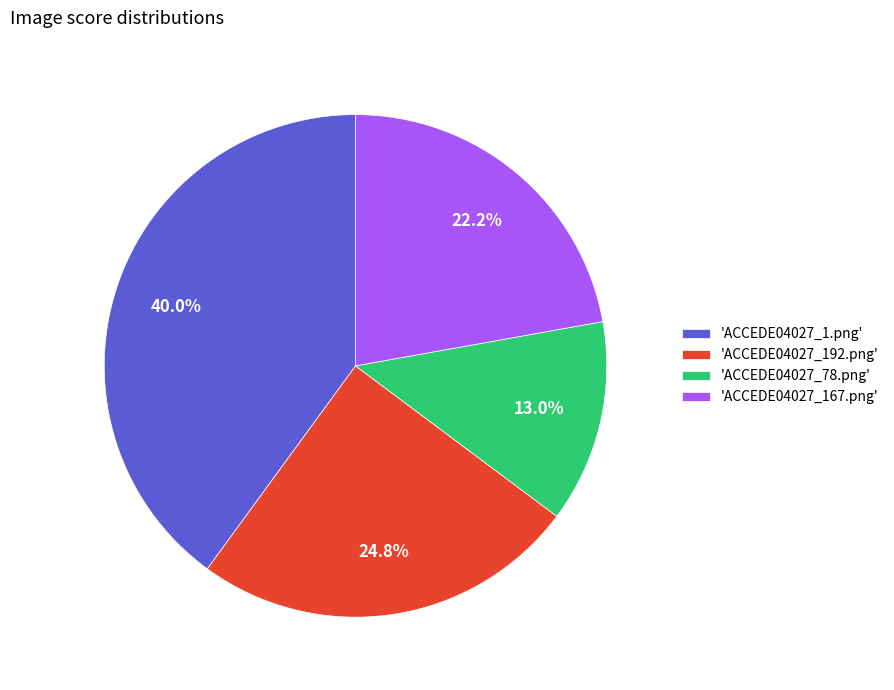

Rank the categories by value from lowest to highest.

'ACCEDE04027_78.png', 'ACCEDE04027_167.png', 'ACCEDE04027_192.png', 'ACCEDE04027_1.png'